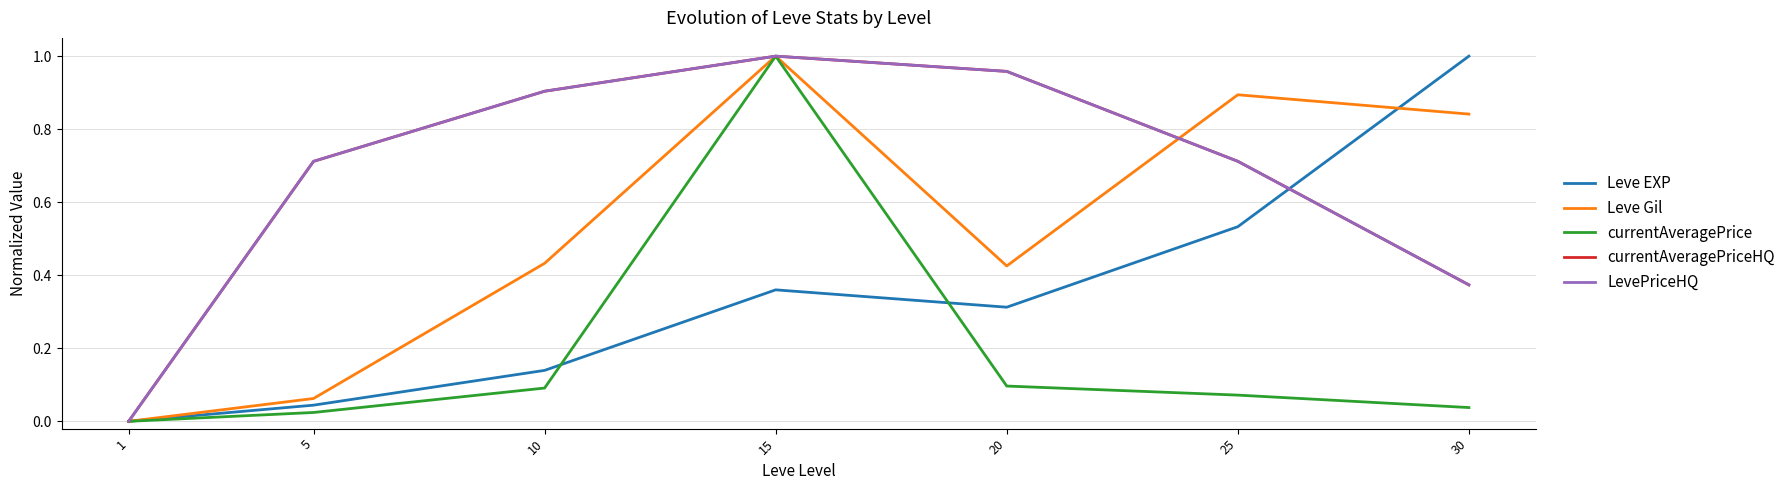

True or false: Leve Gil has a value of 0.4 at 10.

True